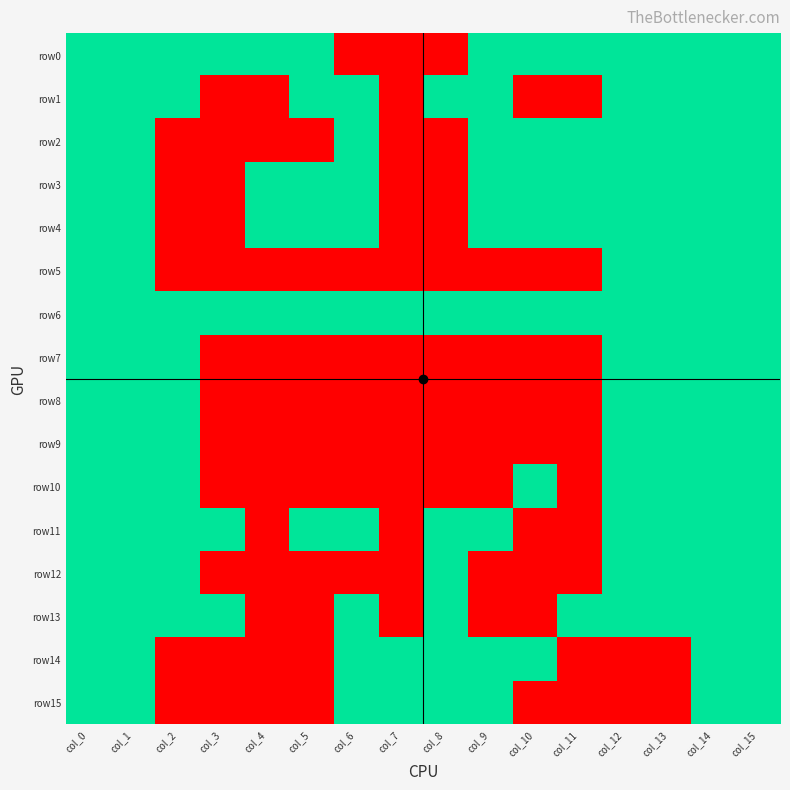

Count the number of data series in this chart.

16